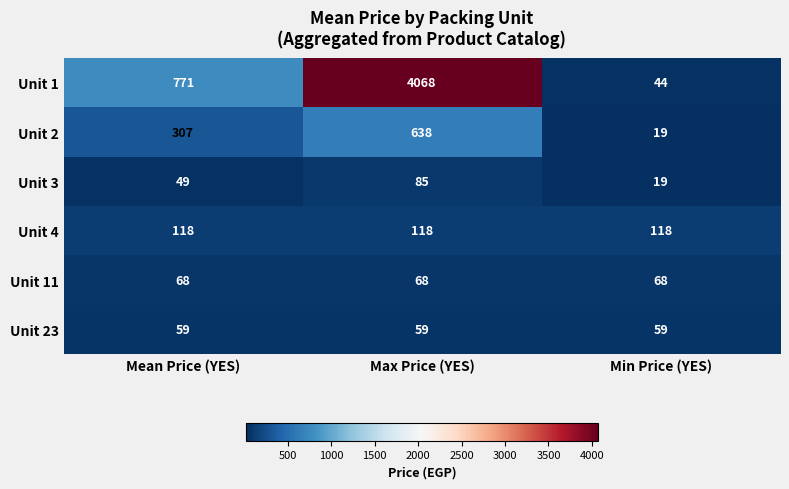

How many Unit 3 values are between 19 and 85?

3